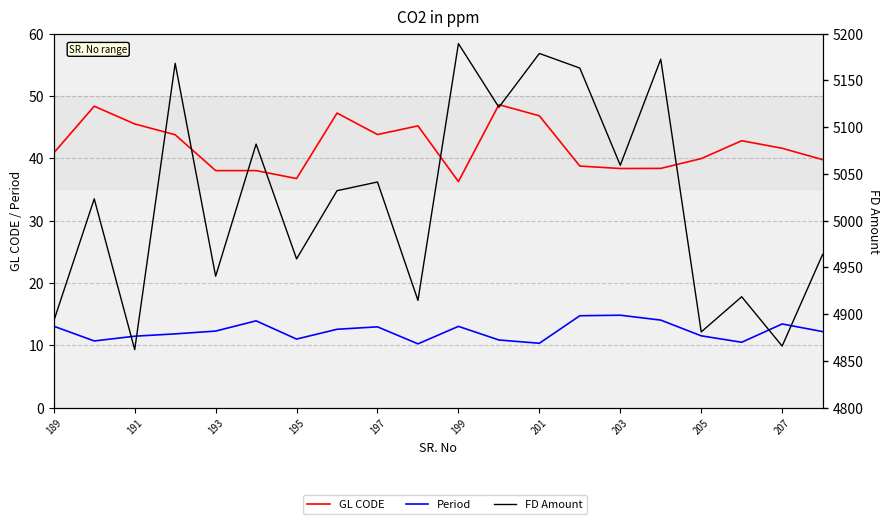

Does the chart have visible grid lines?

Yes